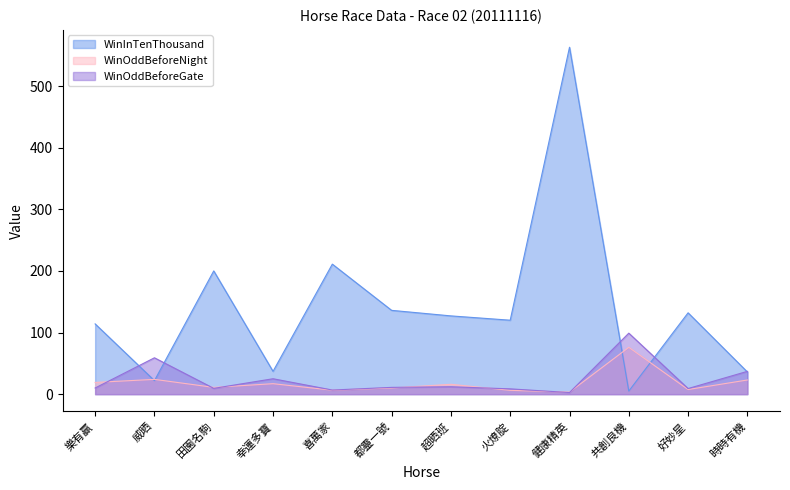

True or false: WinOddBeforeNight has more than 0 points higher than both neighbors.

True